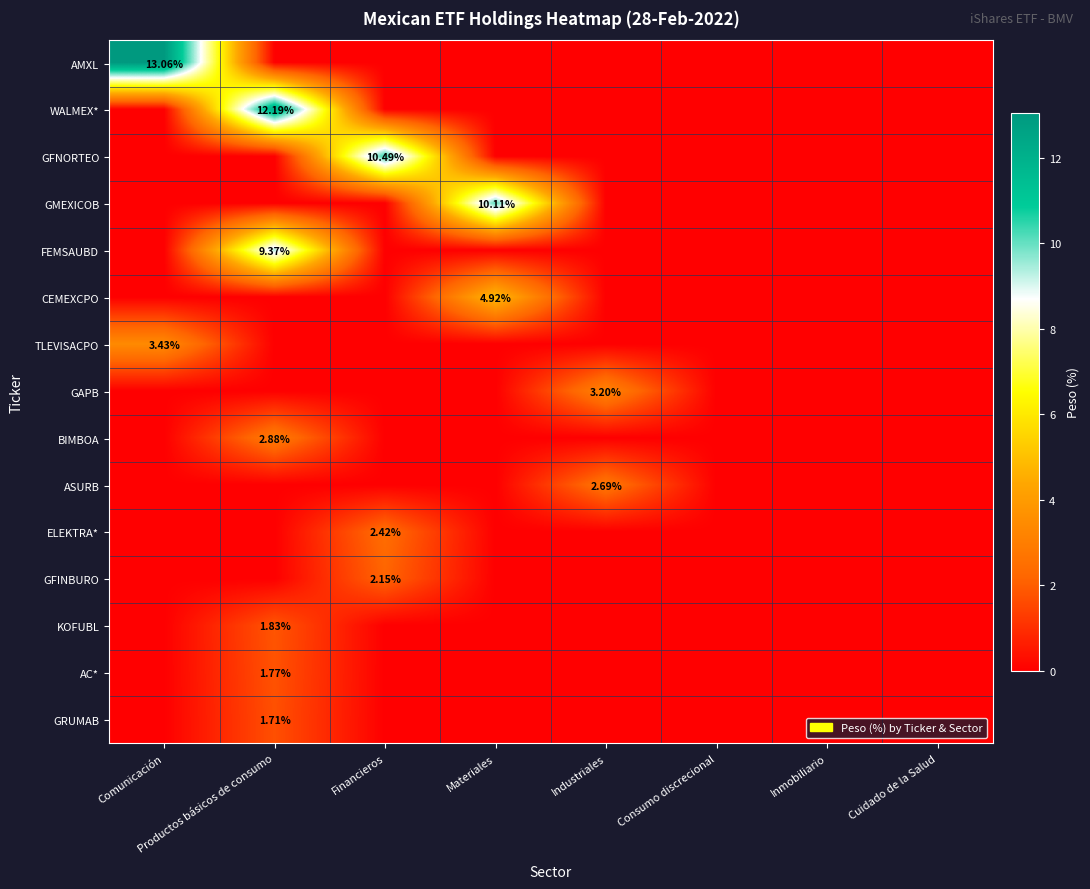

What is the sum of all FEMSAUBD values?

9.4